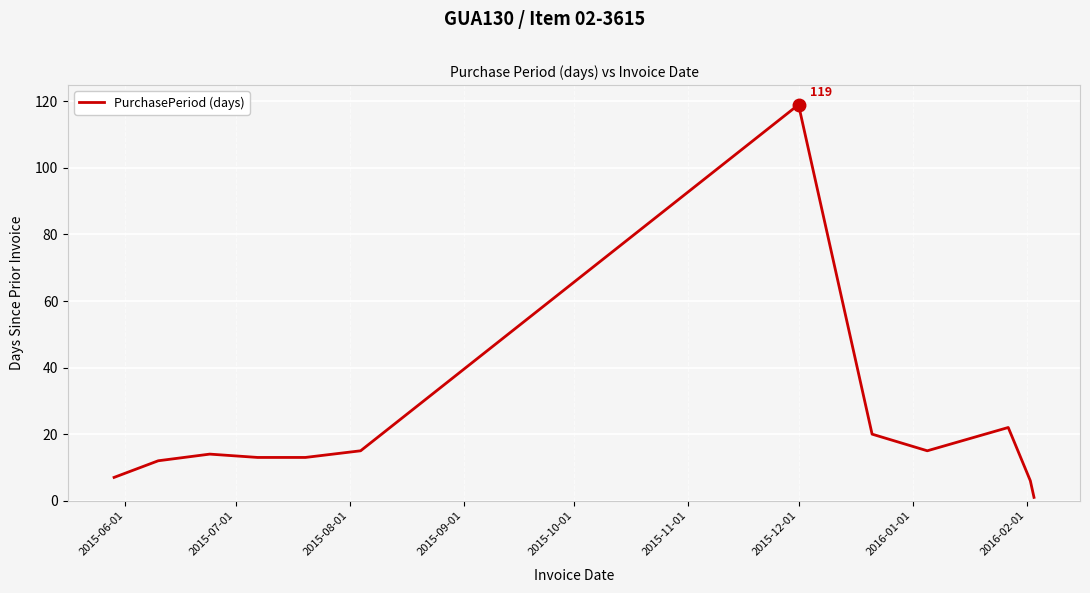

What is the difference between the maximum and minimum values?

118